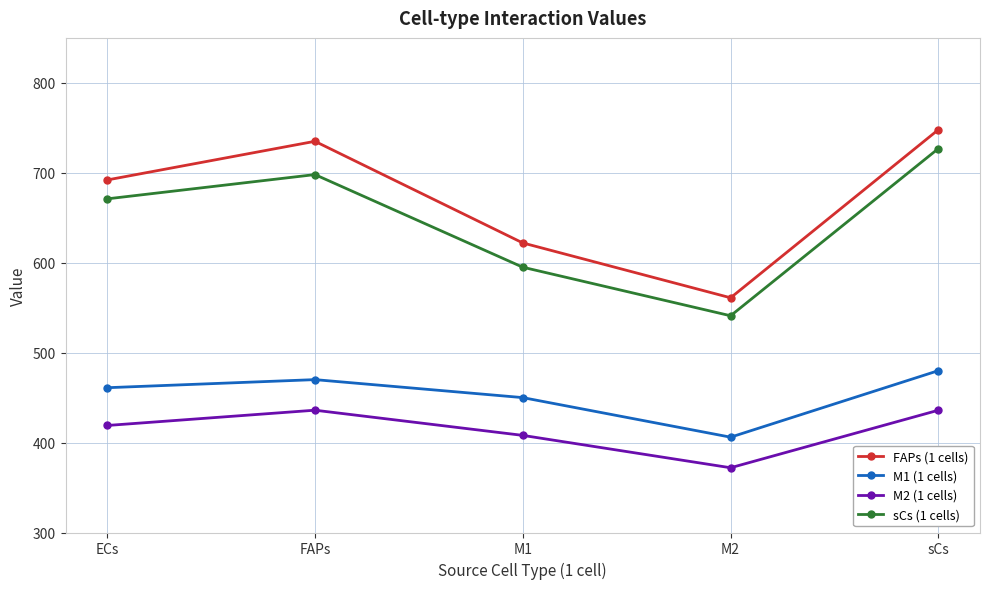

True or false: M1 (1 cells) and FAPs (1 cells) cross at least once.

False